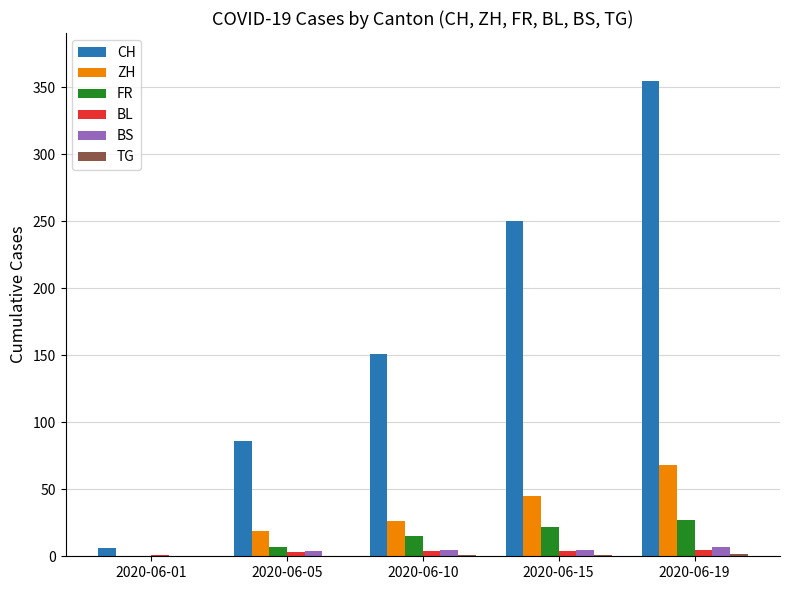

How many groups of bars are there?

5